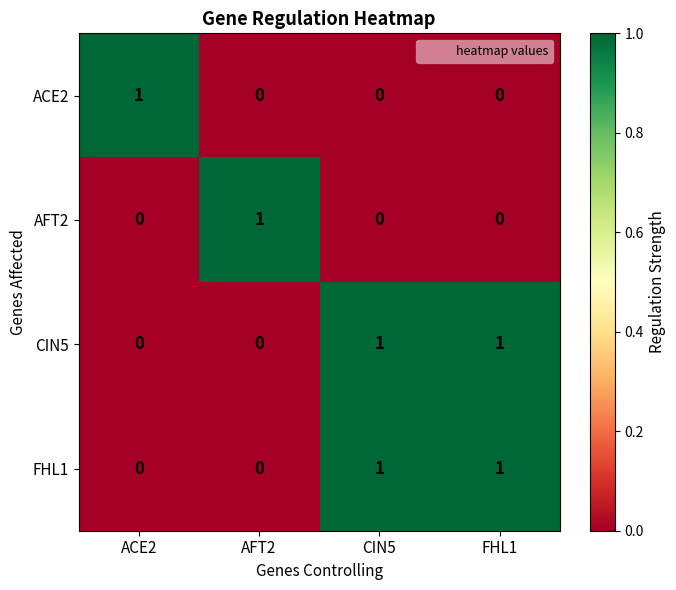

What is the maximum value shown in the chart?

1